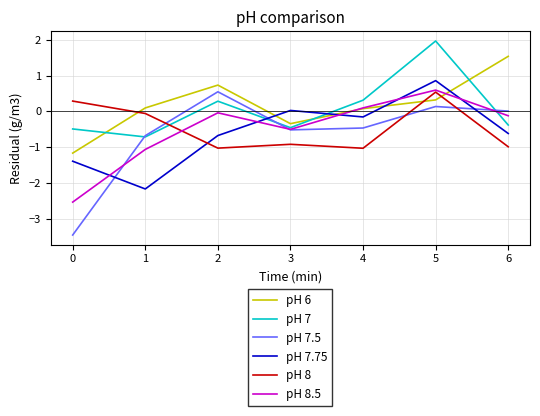

How many series are shown in this chart?

6